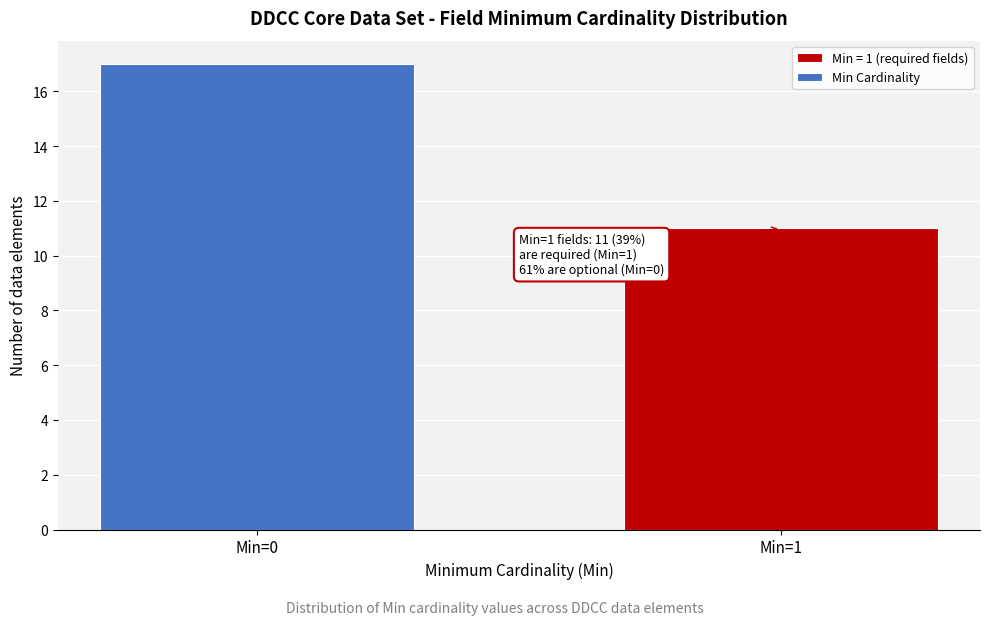

Reading left to right, what are all the values shown in this chart?

Min=0=17	Min=1=11